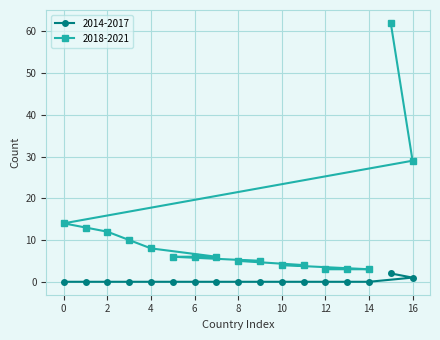

Which series has the widest spread of values?

2018-2021